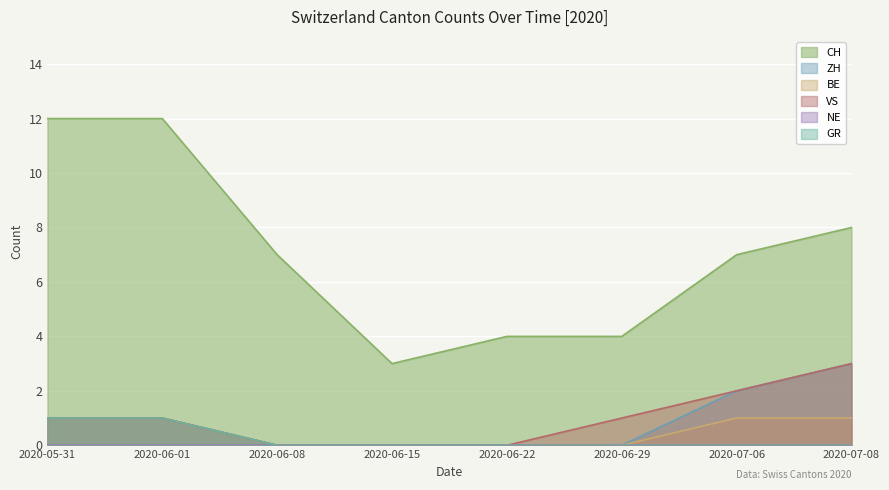

Which series has the widest spread of values?

CH